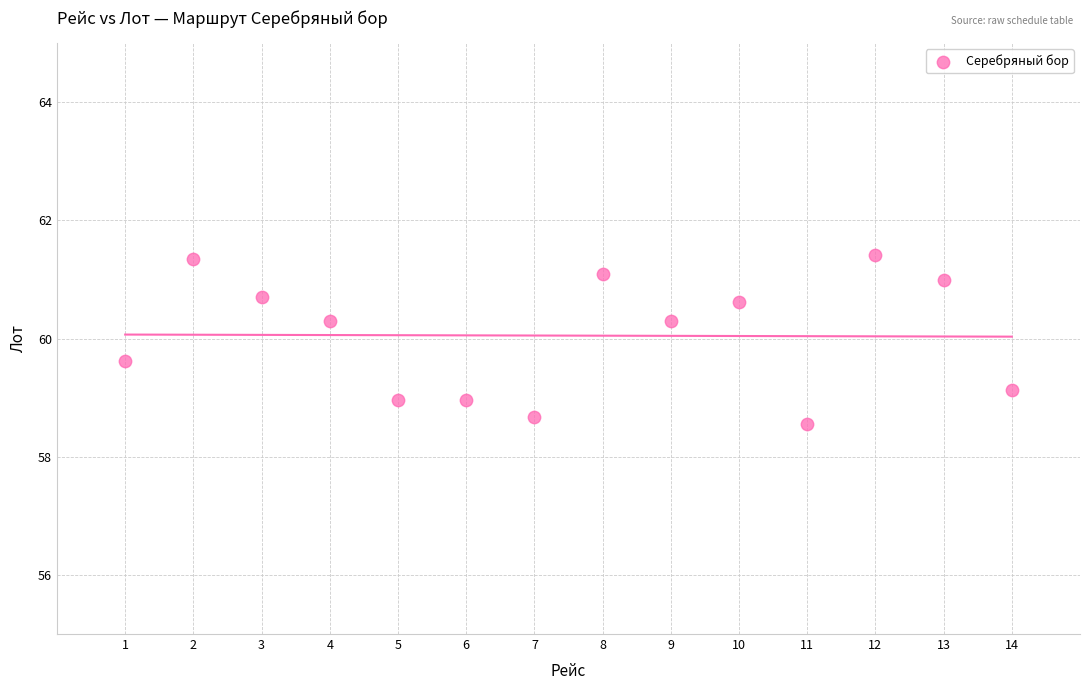

What is the range of Y values (max minus min)?

2.8